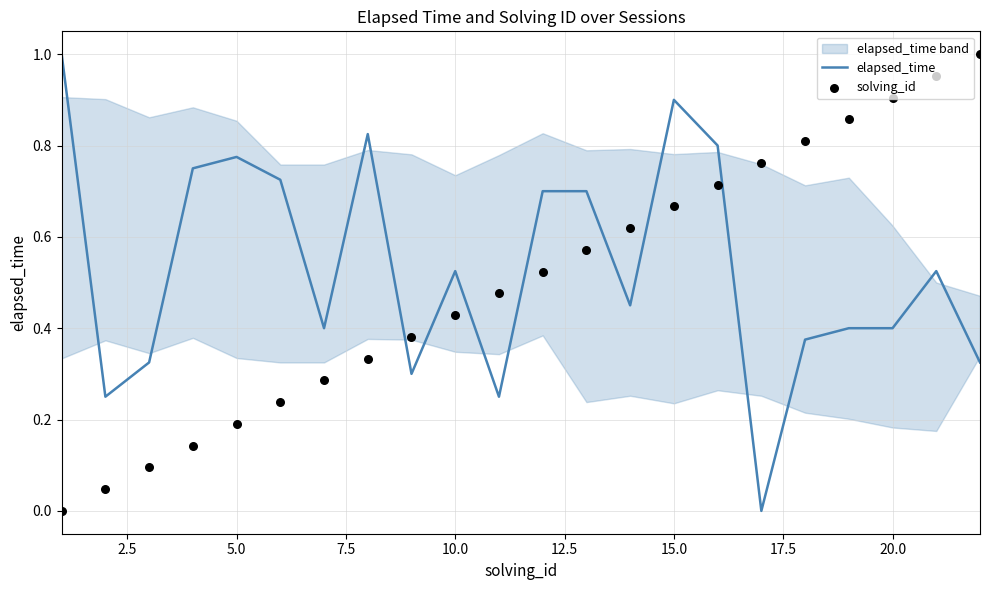

Which series has the largest Y range (max minus min)?

elapsed_time